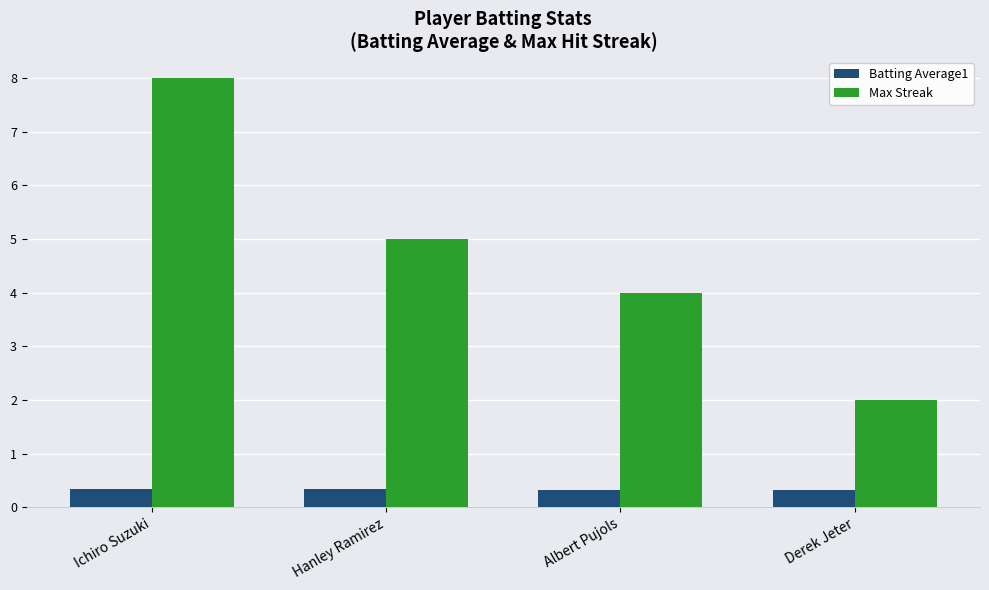

At which category does the chart reach its peak across all series?

Ichiro Suzuki